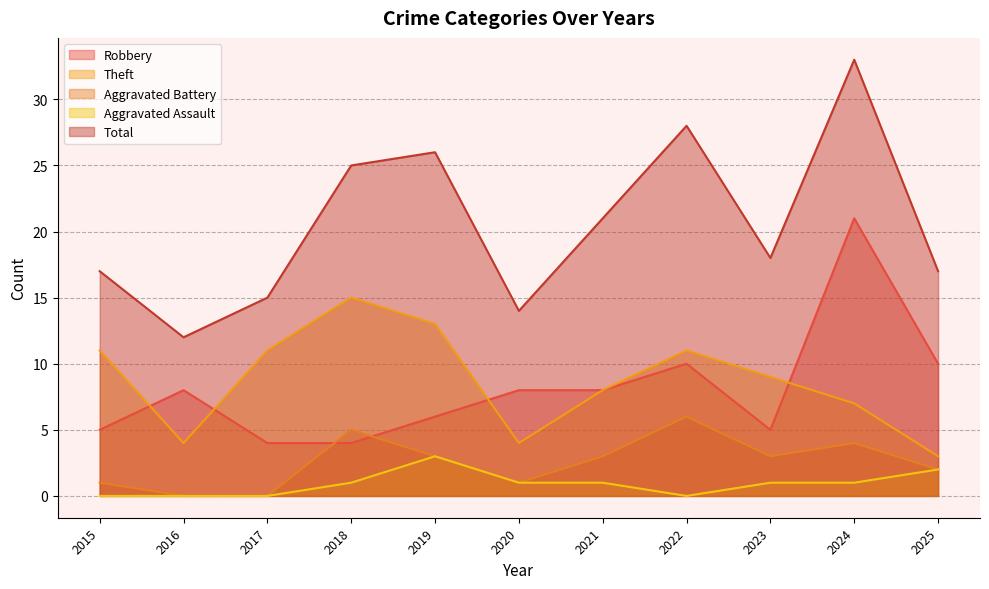

Does the chart display data point markers on the line(s)?

No